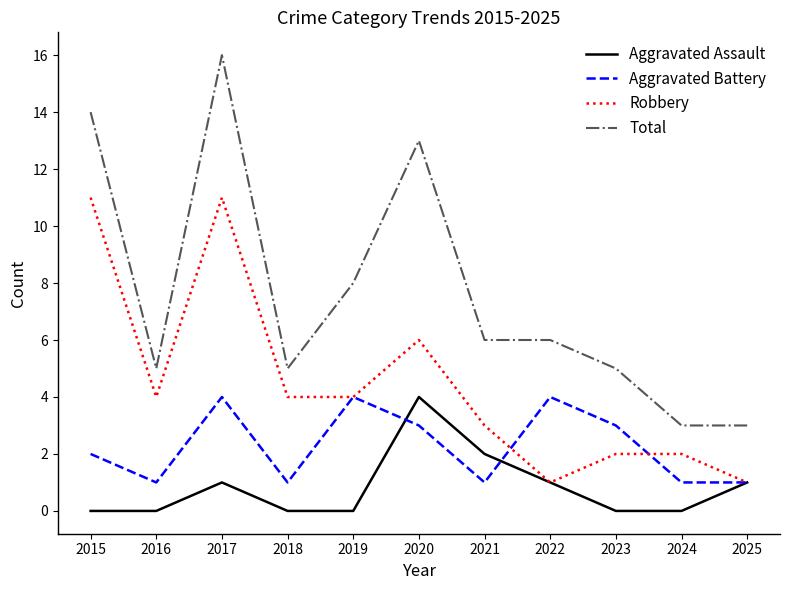

At which category does the chart reach its peak across all series?

2017